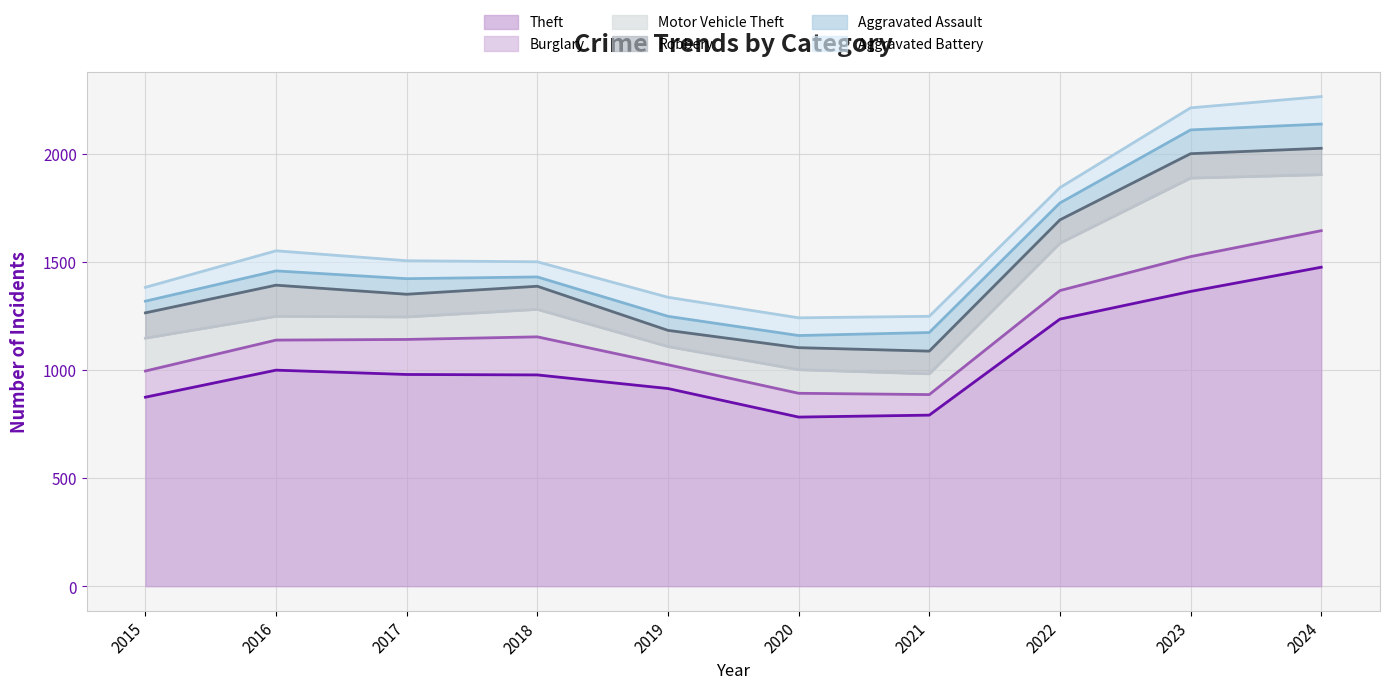

Is the value of Burglary at 2020 greater than the value of Robbery at 2023?

No